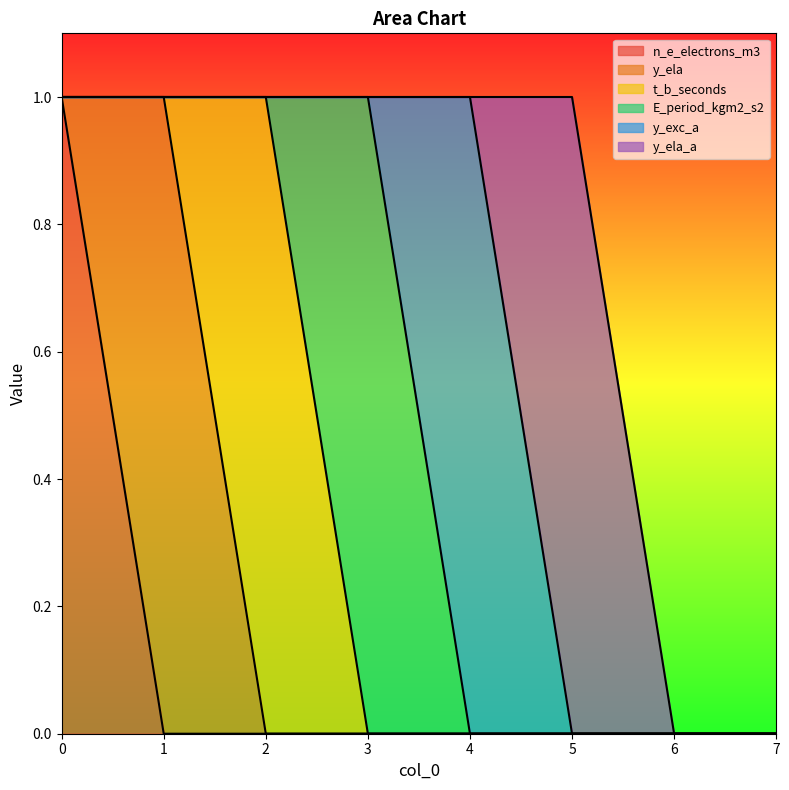

Where is the first local maximum for t_b_seconds?

2